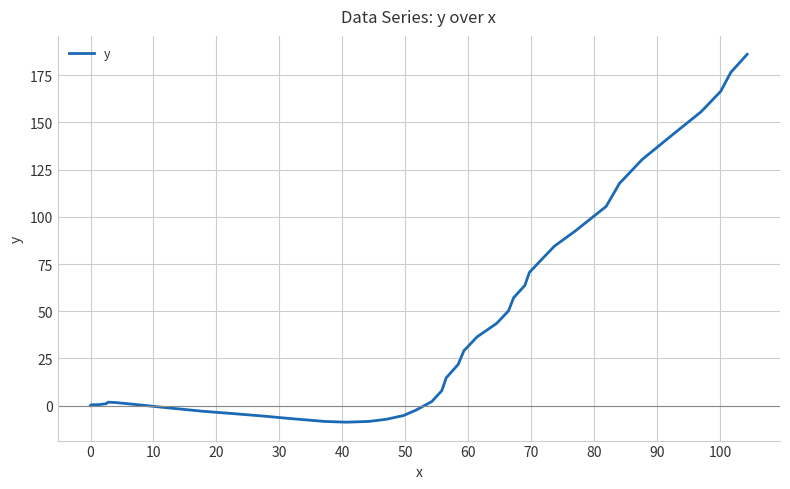

What is the maximum value shown in the chart?

186.1